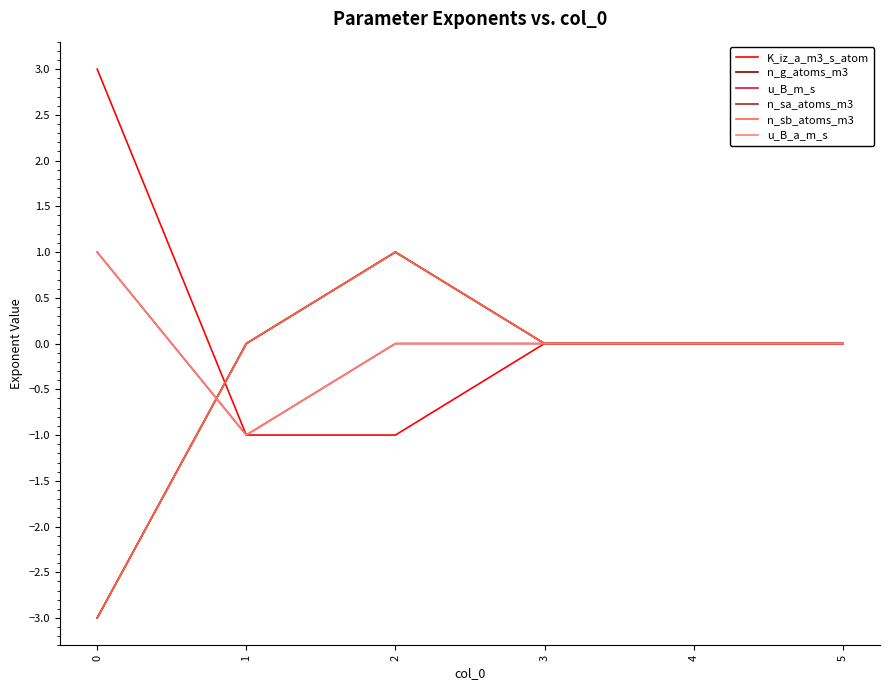

What is the total value across all series at 2?

2